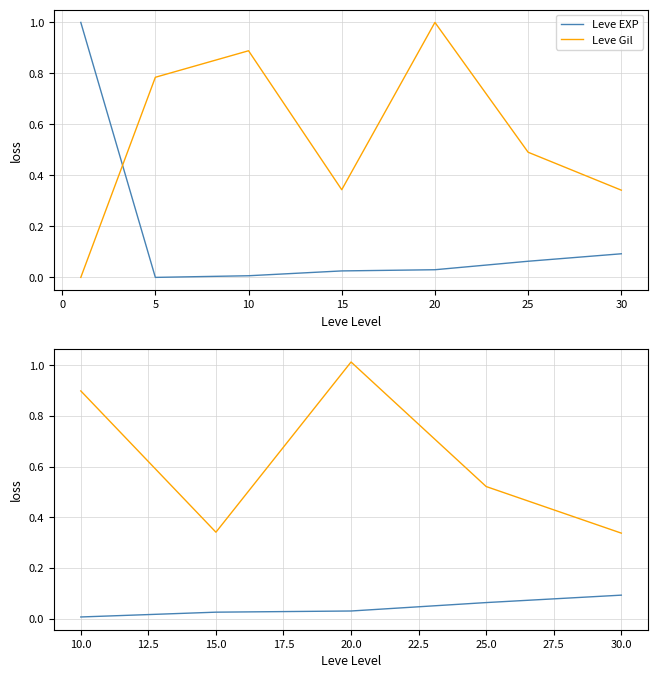

Is this an area chart (filled region under the line)?

No